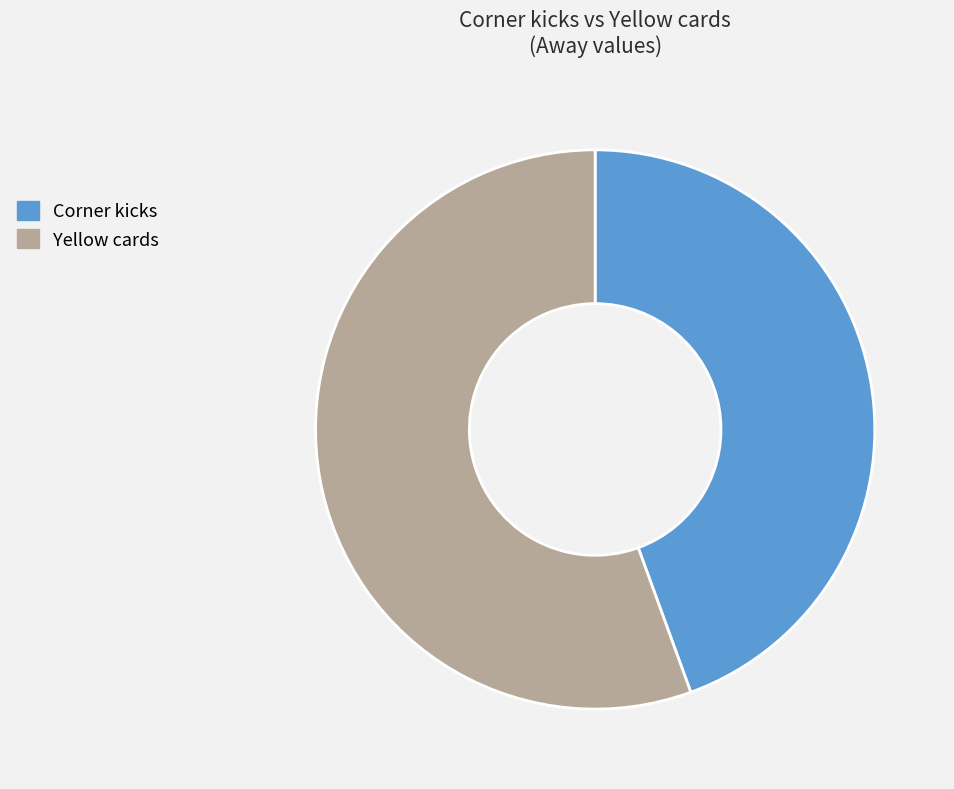

Is the sum of Yellow cards and Corner kicks greater than half?

Yes